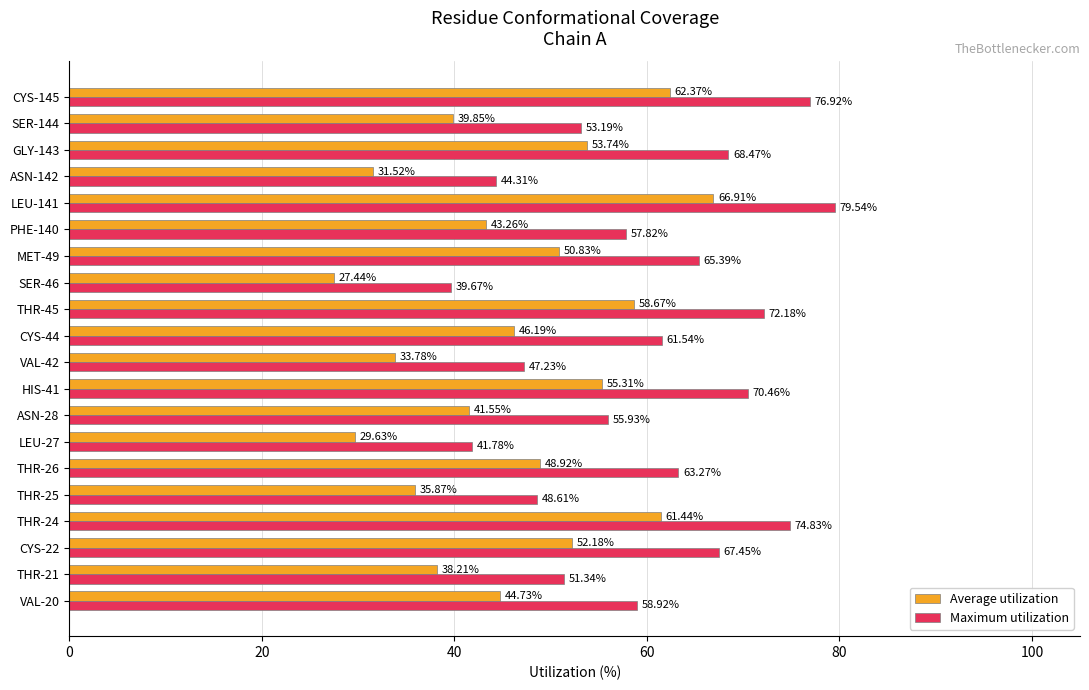

Which category has the lowest value in the Maximum utilization series?

SER-46